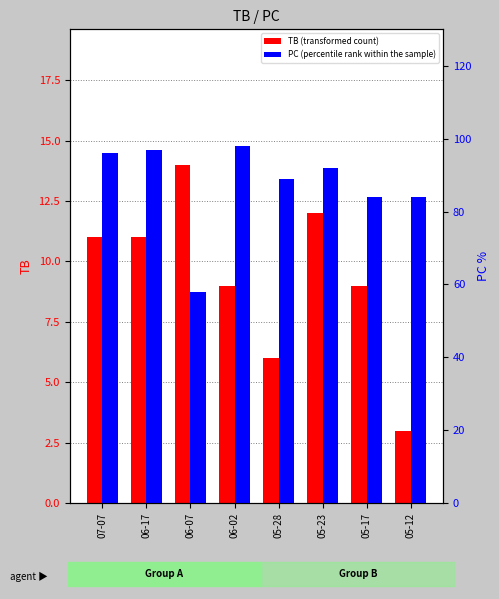

Rank the series by their average value, from lowest to highest.

TB (transformed count), PC (percentile rank within the sample)